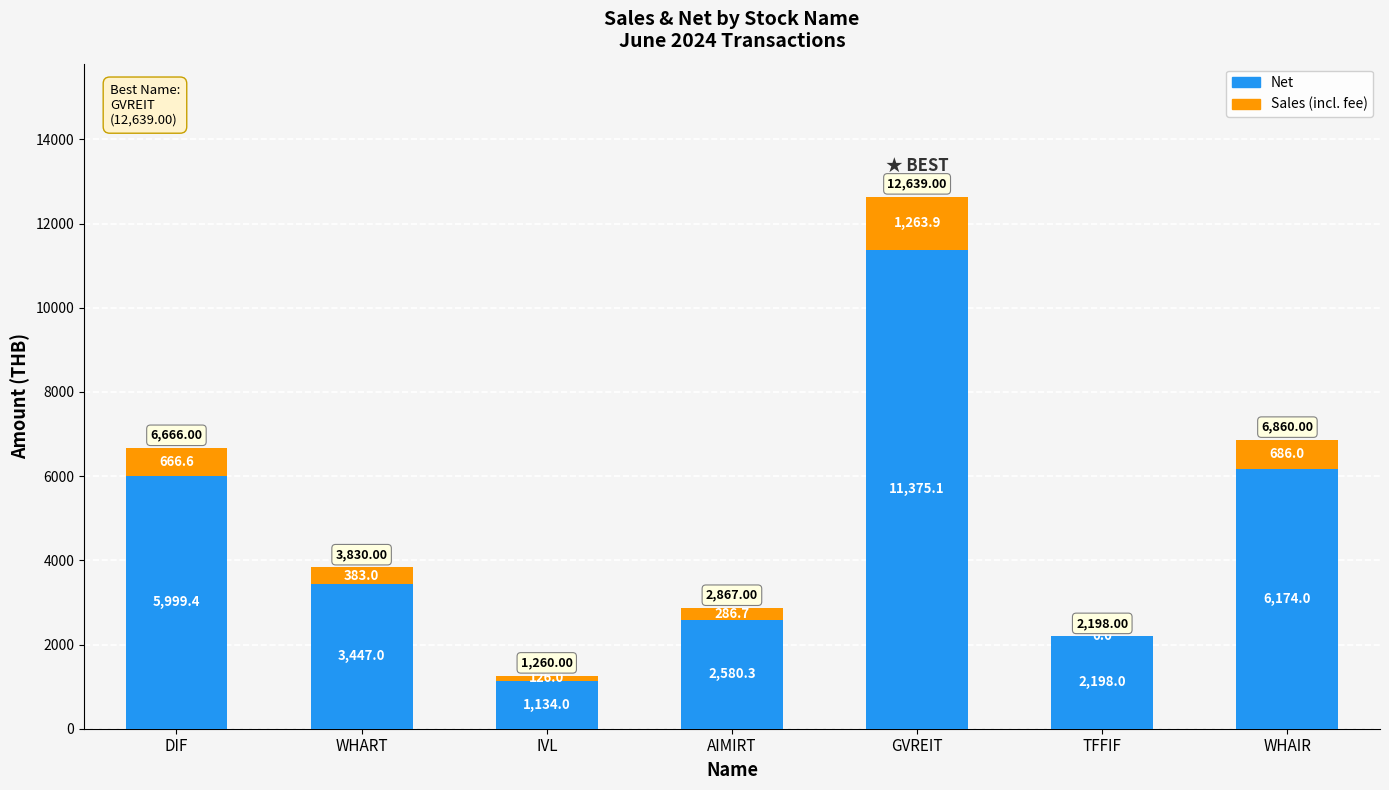

At which category is the sum across all series the highest?

GVREIT